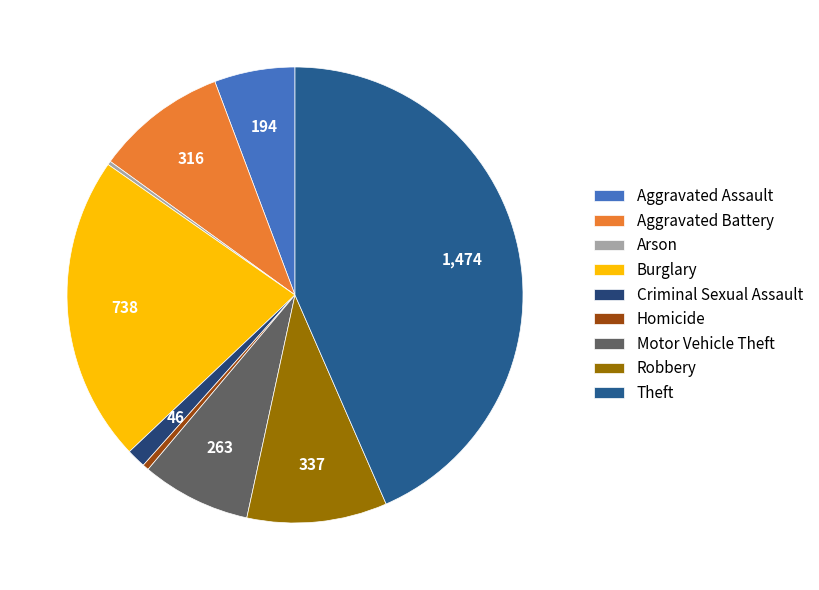

Is there any slice that represents more than half of the pie?

No